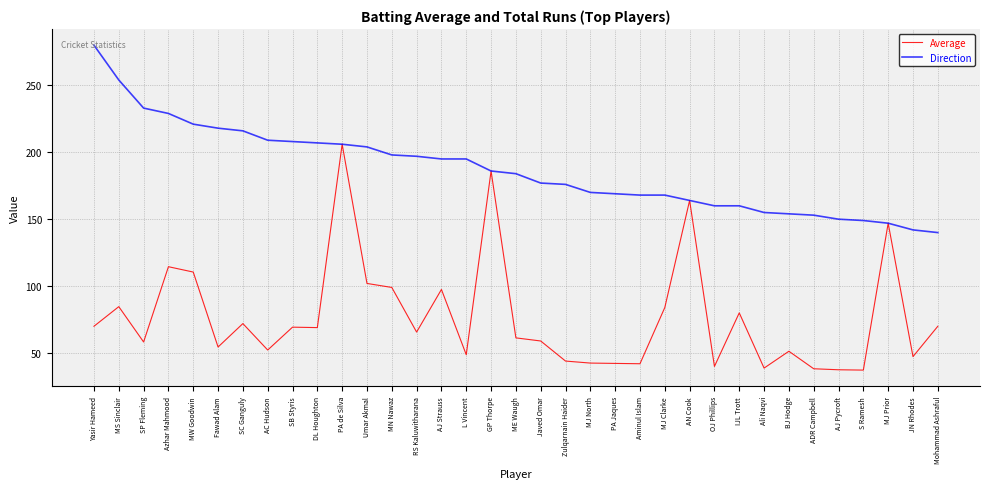

Does the chart have visible grid lines?

Yes